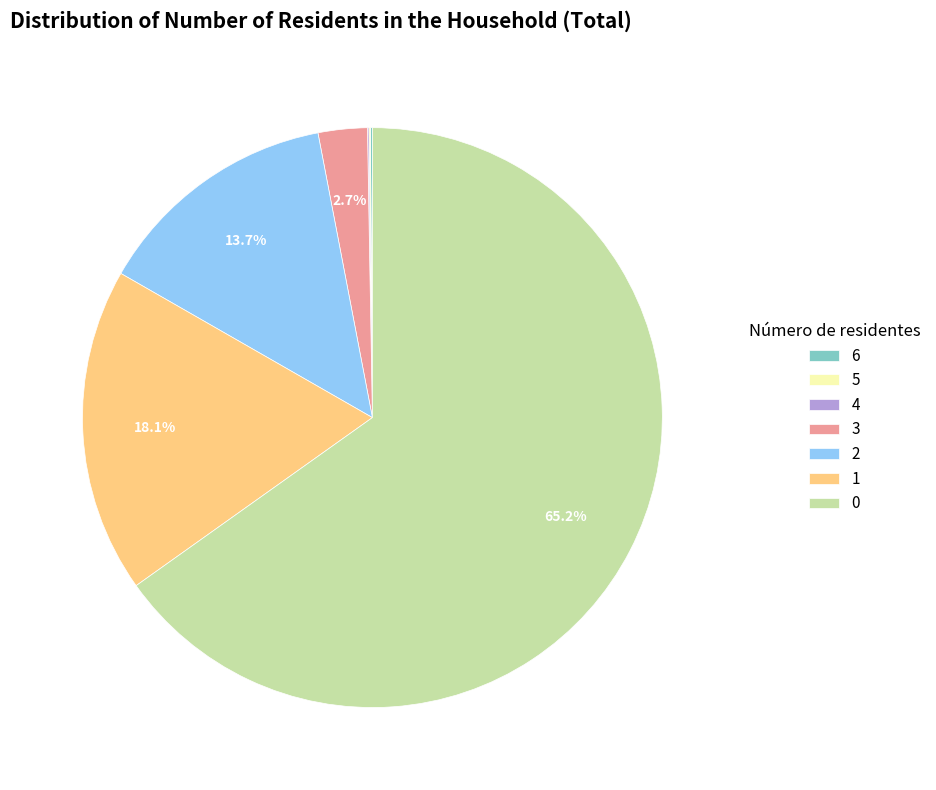

What is the ratio of the value at 2 to the value at 1?

0.8